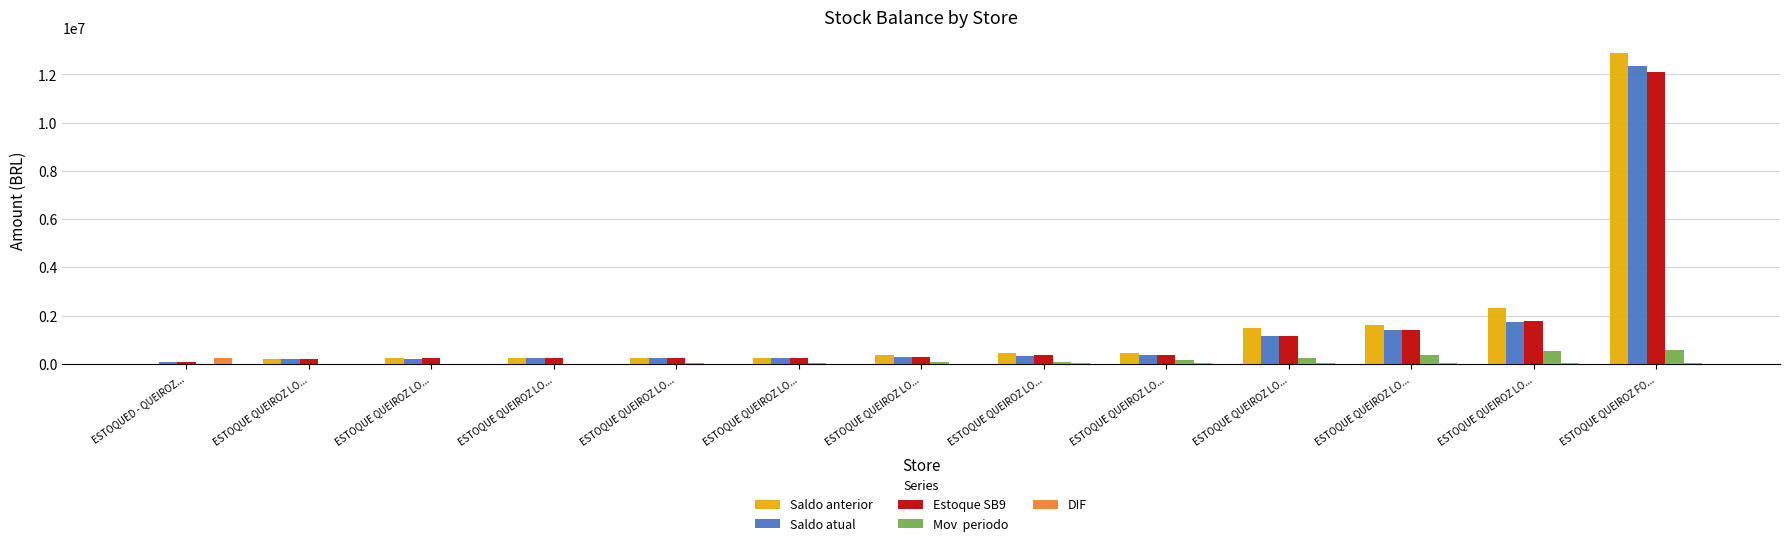

Are the bars grouped side by side (vs. stacked)?

Yes